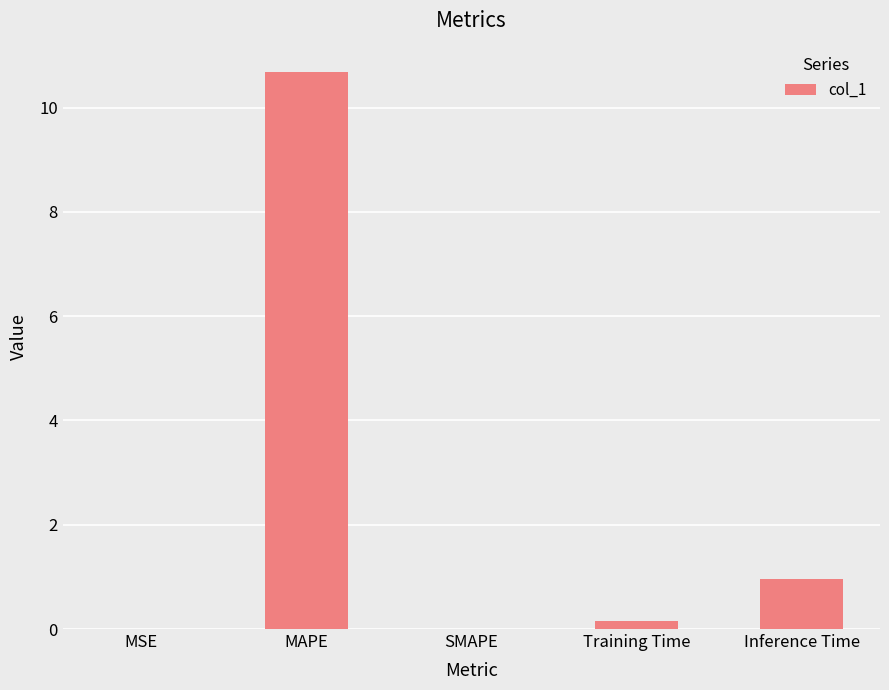

Are the bars grouped side by side (vs. stacked)?

No